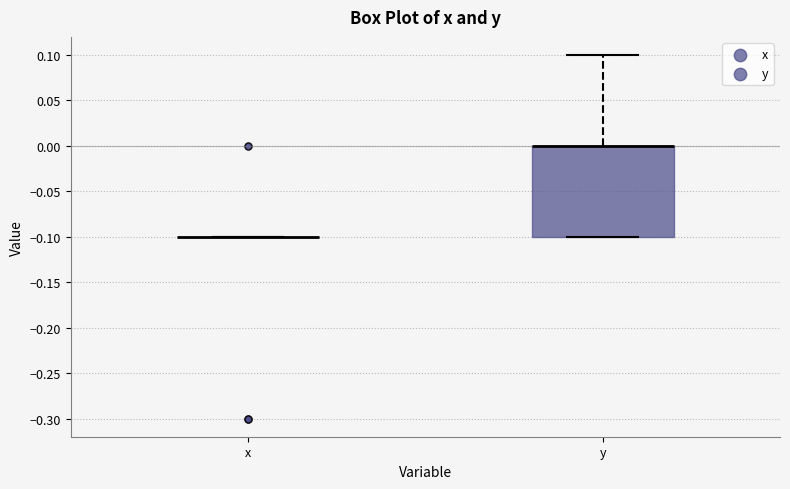

Reading left to right, read every box against the y-axis: the position of its median line, the range the box covers, and the ends of its whiskers. The values are not printed on the chart, so give them approximately, as read against the axis.

x: box collapsed to a line at -0.1, whiskers -0.1 to -0.1
y: median 0.0 (drawn on the box's upper edge), box -0.1 to 0.0, whiskers -0.1 to 0.1